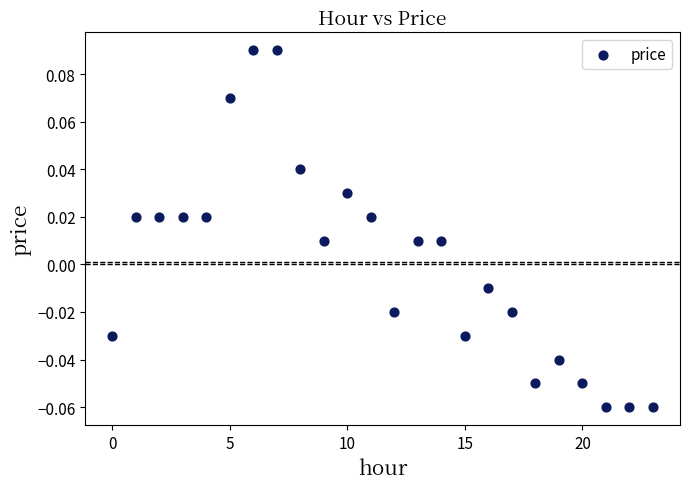

Count the number of points in this scatter plot.

24